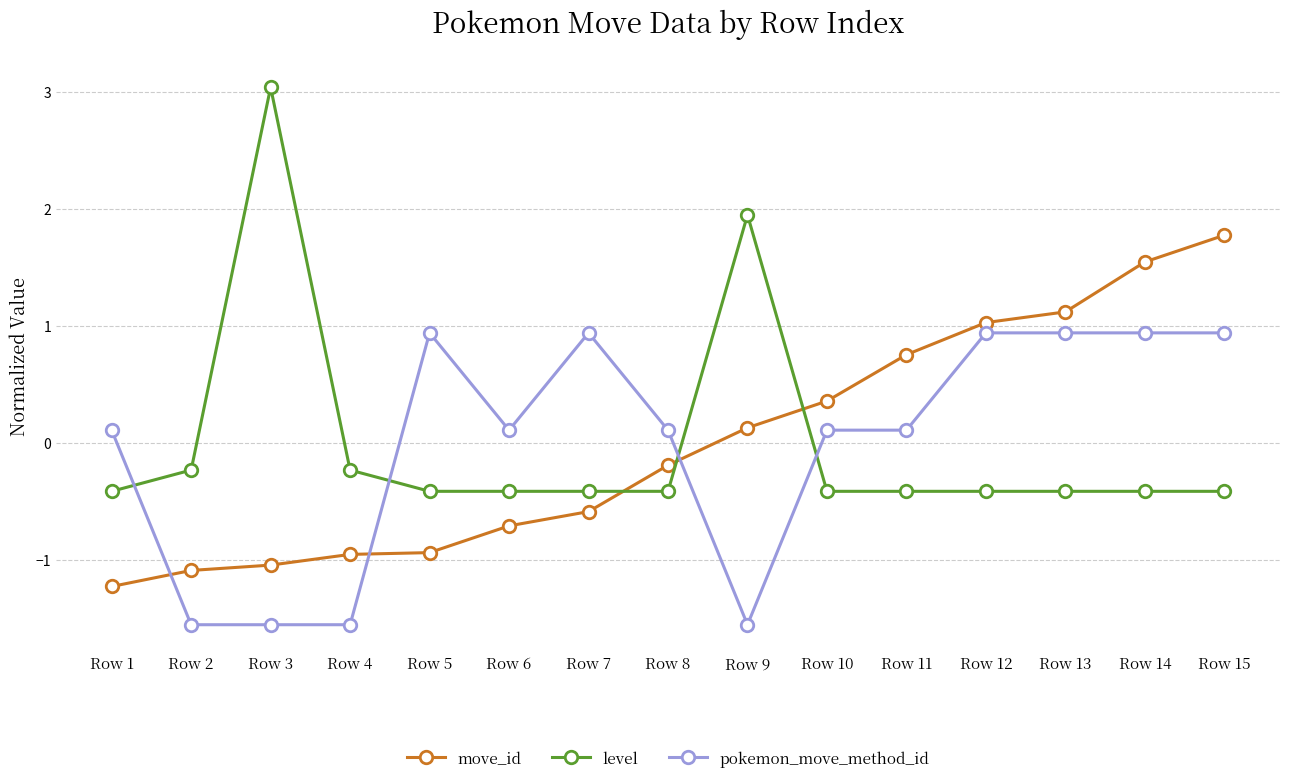

How many values in move_id are below zero?

8